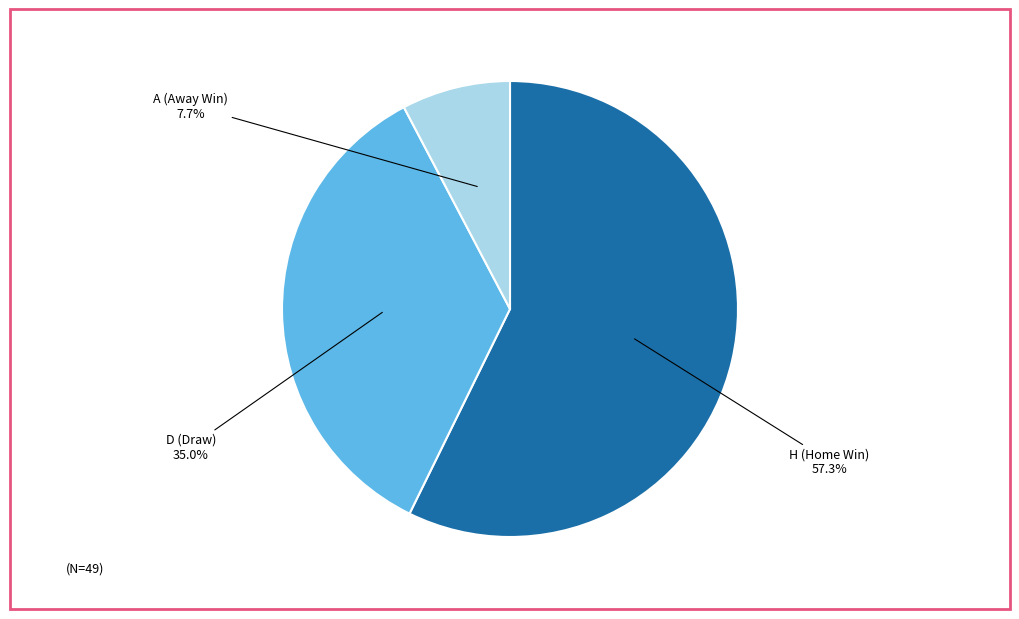

Is there any slice that represents more than half of the pie?

Yes